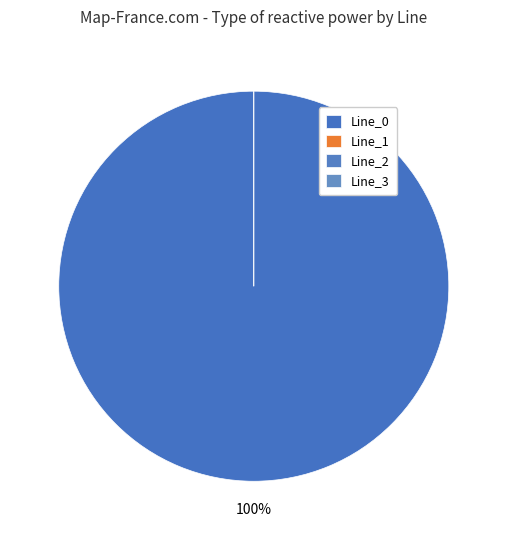

How many slices are in this pie chart?

4